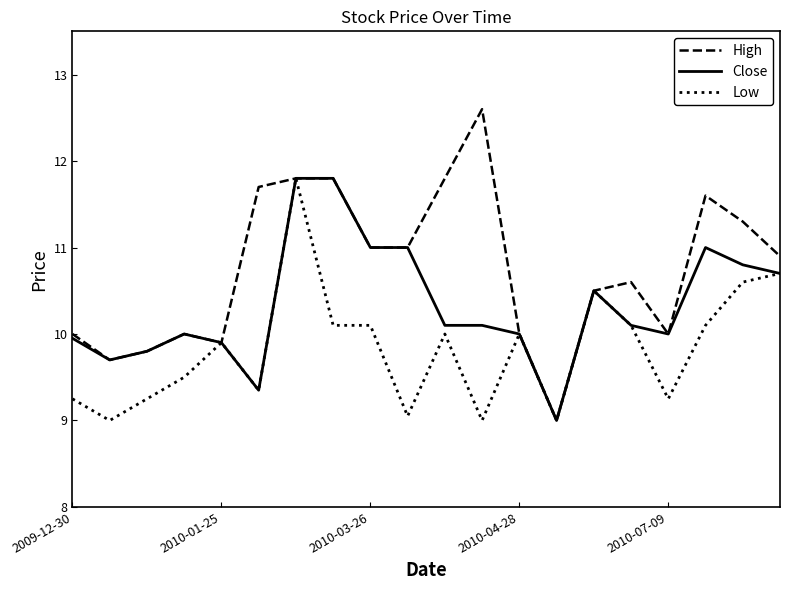

What is the difference between the maximum and minimum values in the Close series?

2.8